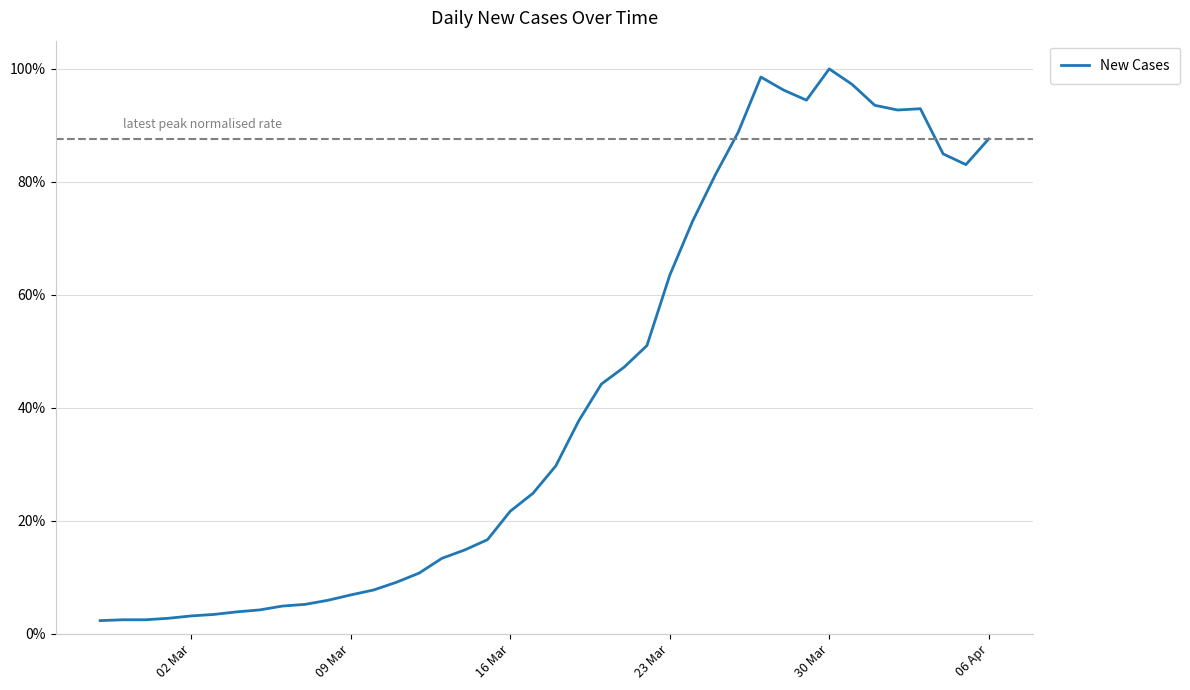

Does the chart have visible grid lines?

Yes